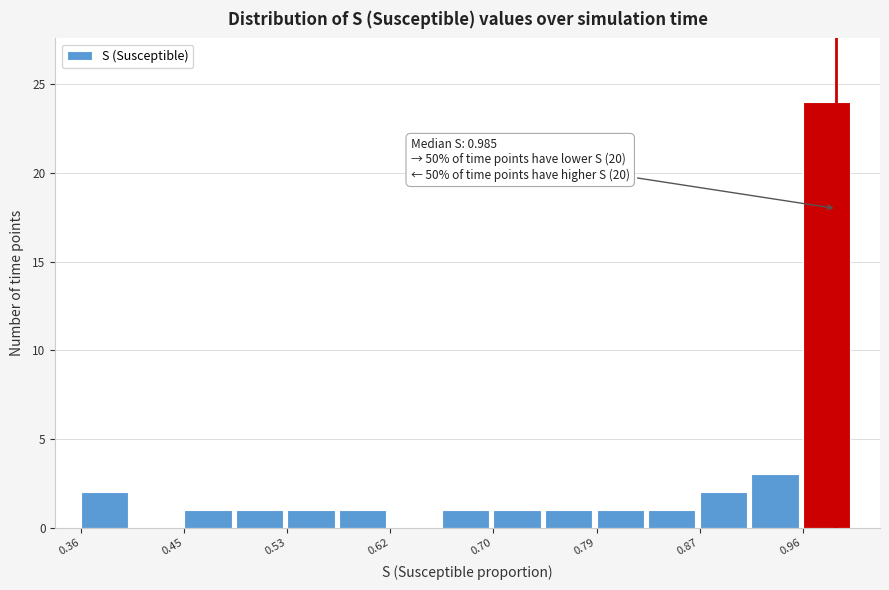

Over which range of the x-axis is the bar tallest?

0.96 to 1.00